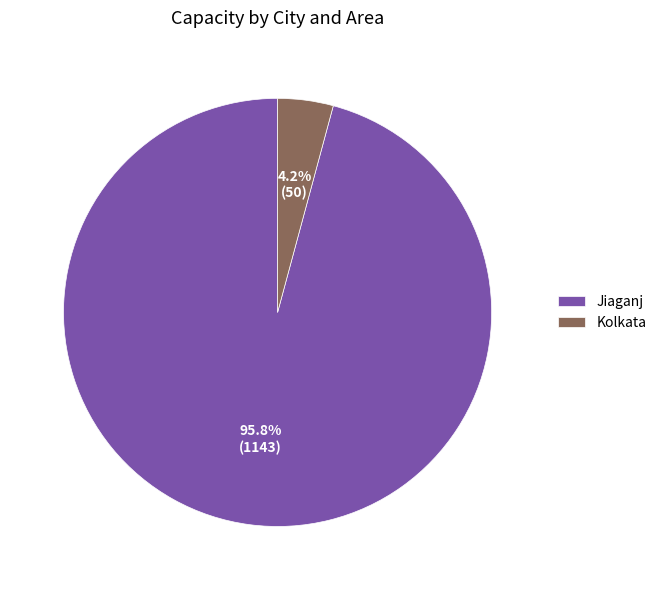

Is the sum of Jiaganj and Kolkata greater than half?

Yes